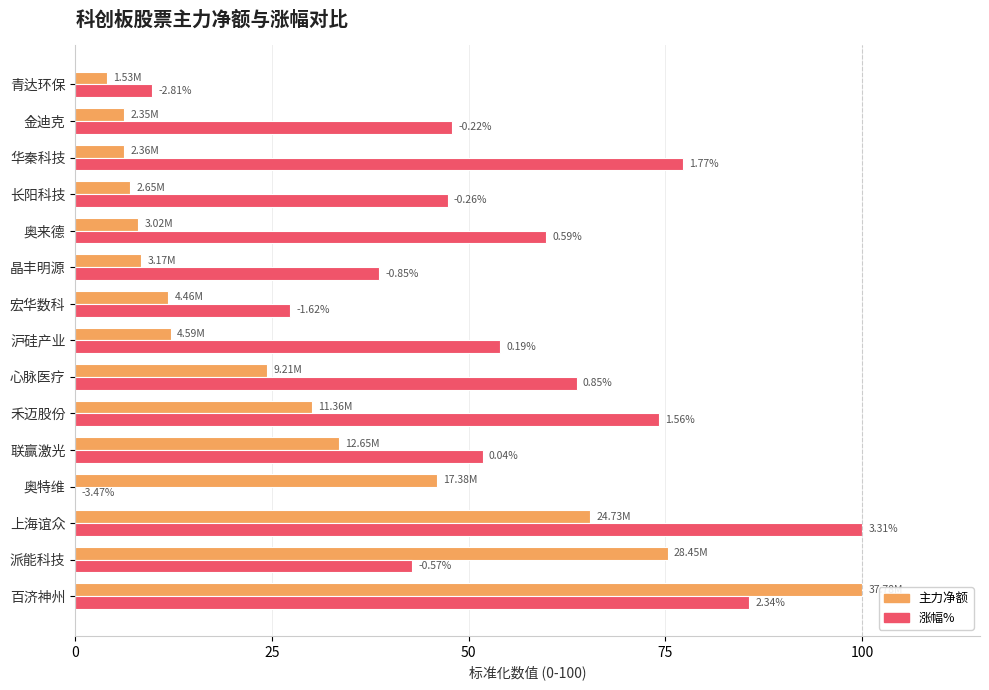

What position from the left is 75?

4